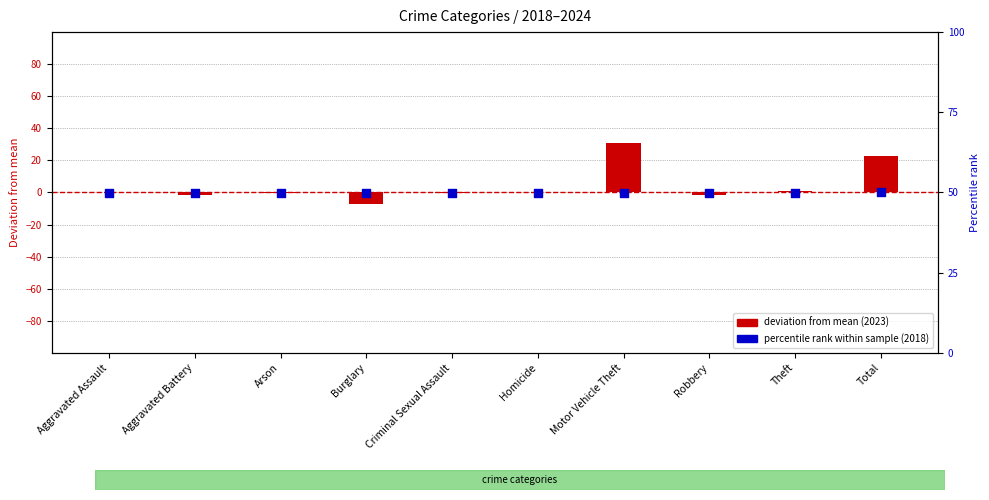

Which series contains the highest Y value?

deviation from mean (2023)